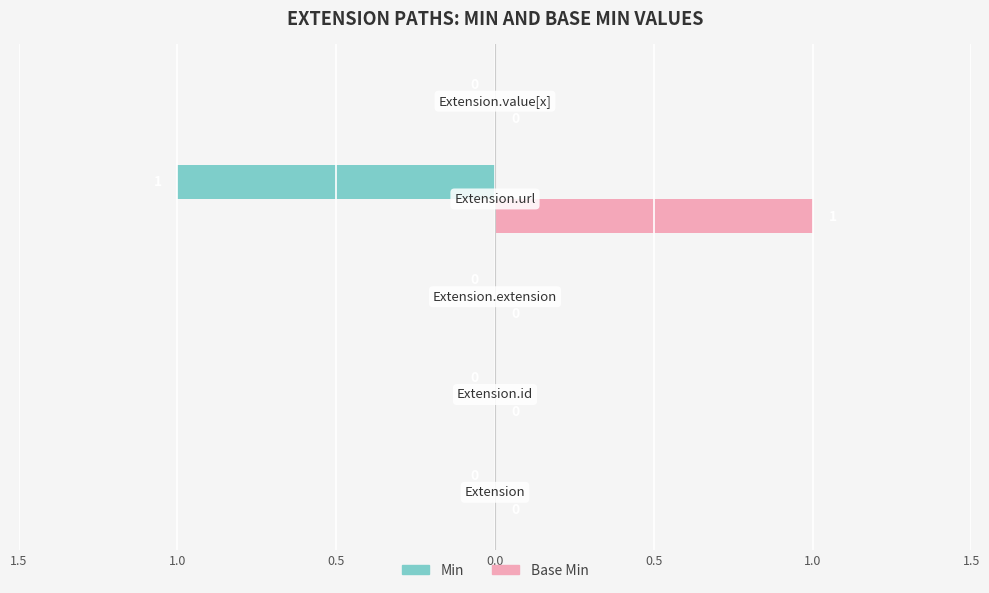

Which series has the largest total across all categories?

Base Min